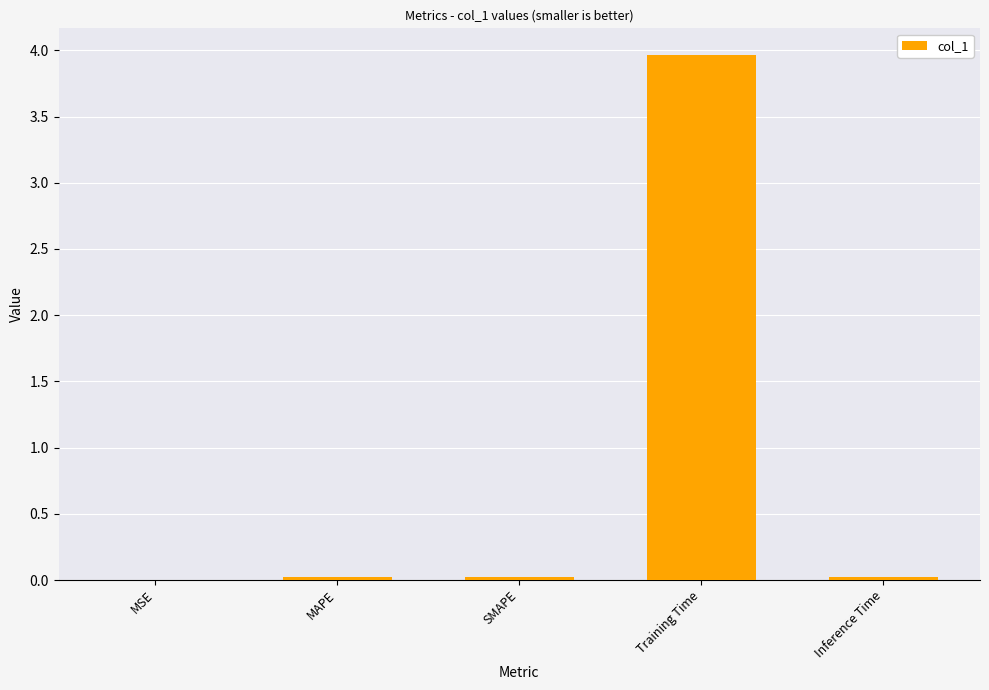

What is the sum of all values?

4.0